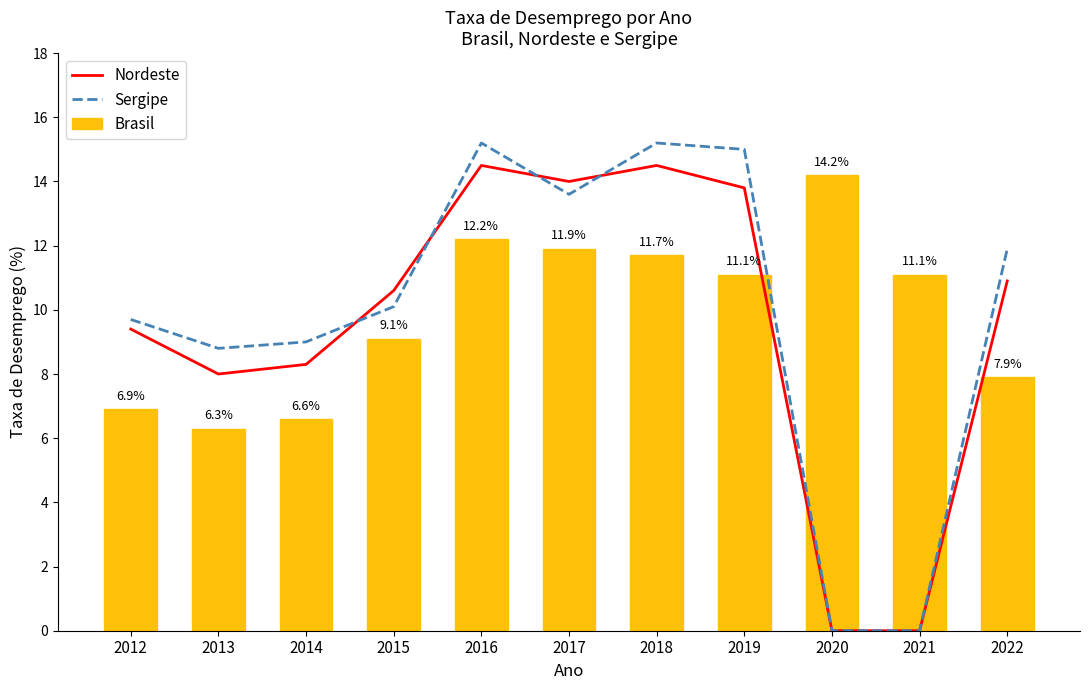

What is the sum of the Brasil values at 2013 and 2014?

12.9